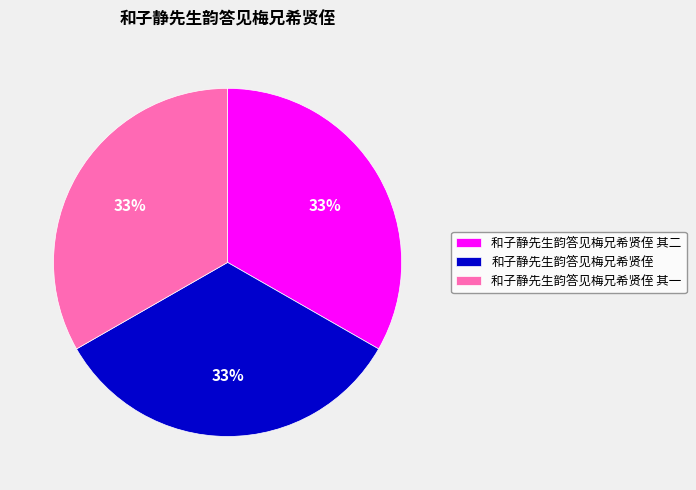

What is the ratio of the value at 和子静先生韵答见梅兄希贤侄 其二 to the value at 和子静先生韵答见梅兄希贤侄 其一?

1.0